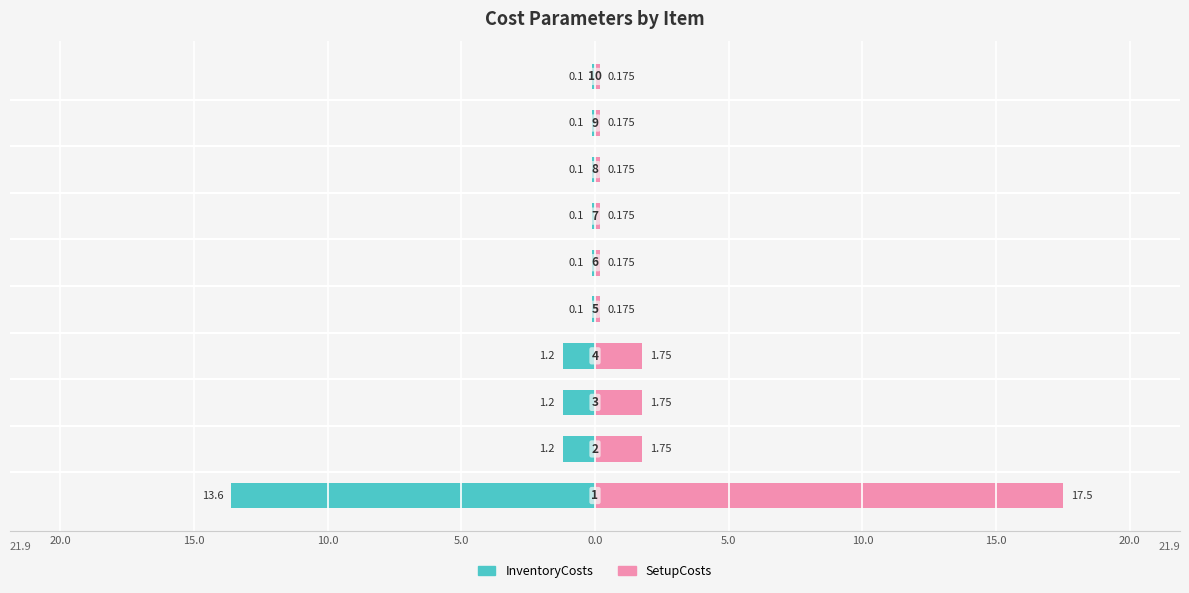

What is the sum of the SetupCosts values at 5.0 and 15.0?

0.3